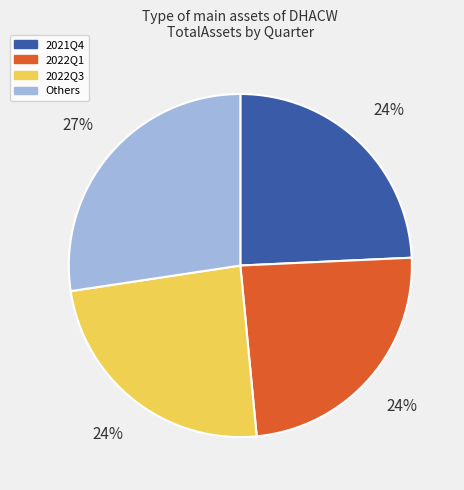

Approximately how many times larger is the value at Others compared to 2022Q3?

1.1